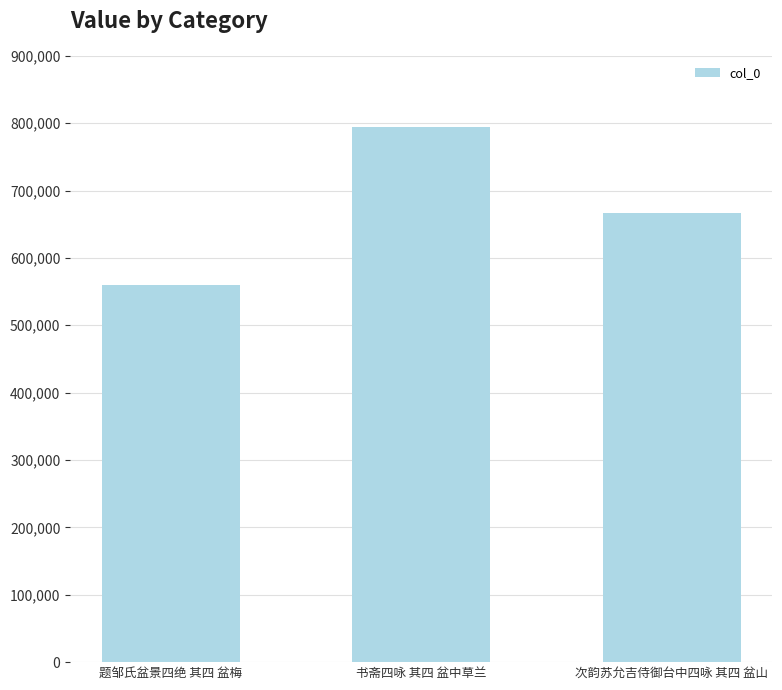

How many distinct data groups are displayed?

1